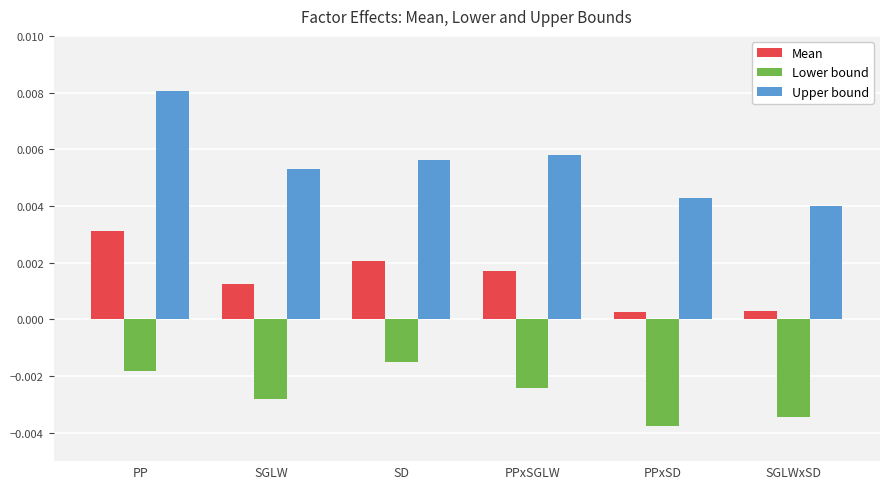

Which series changed the most between PPxSGLW and PPxSD?

Upper bound